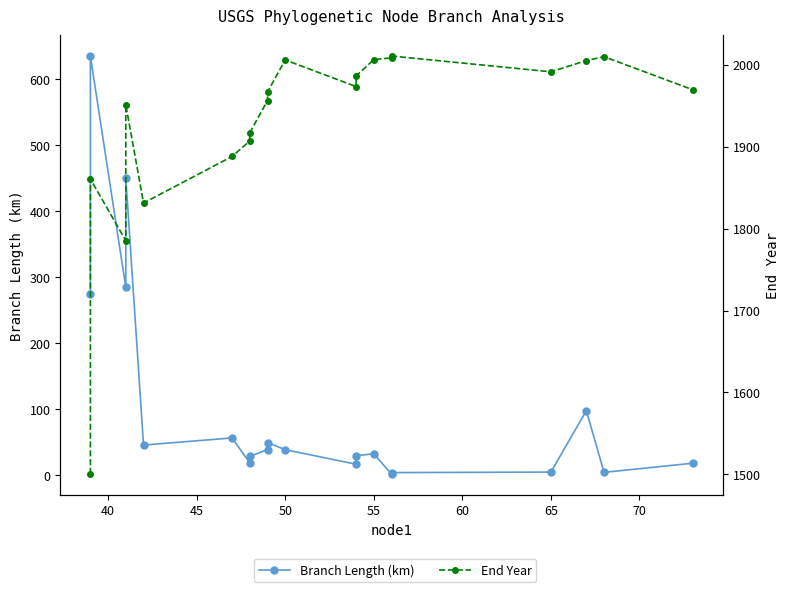

True or false: Branch Length (km) and End Year cross at least once.

False